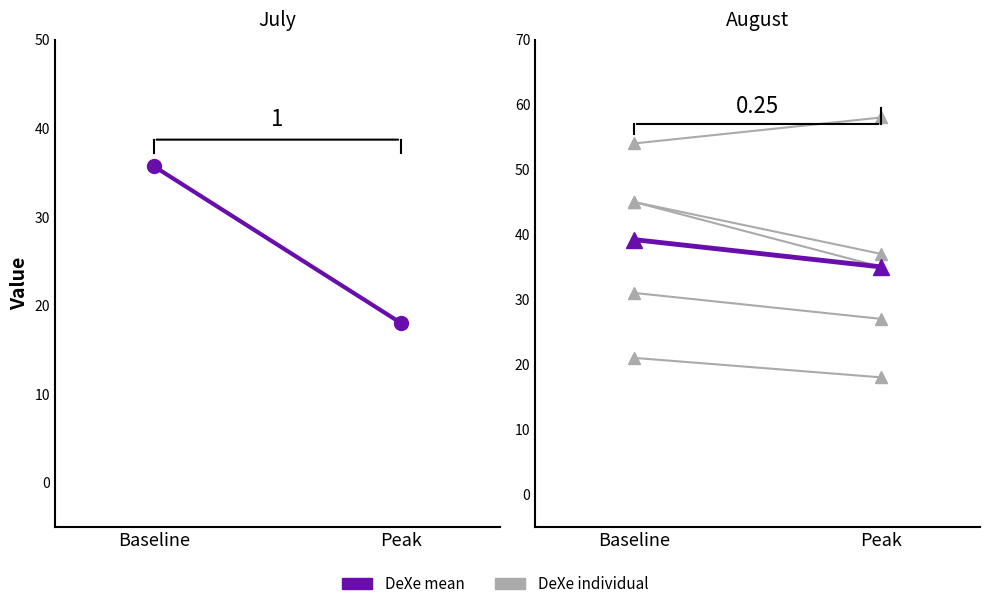

True or false: individual 0 has a value of 28.7 at Baseline.

False